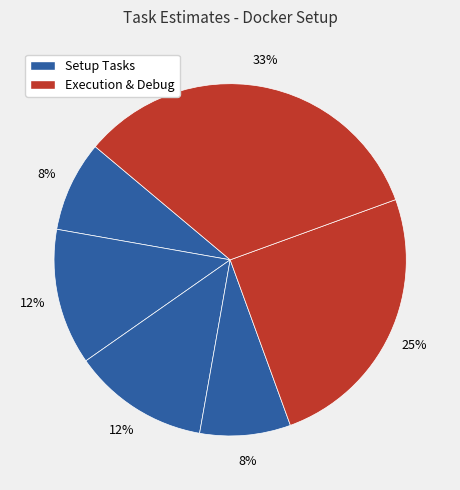

How many segments does this pie chart have?

6